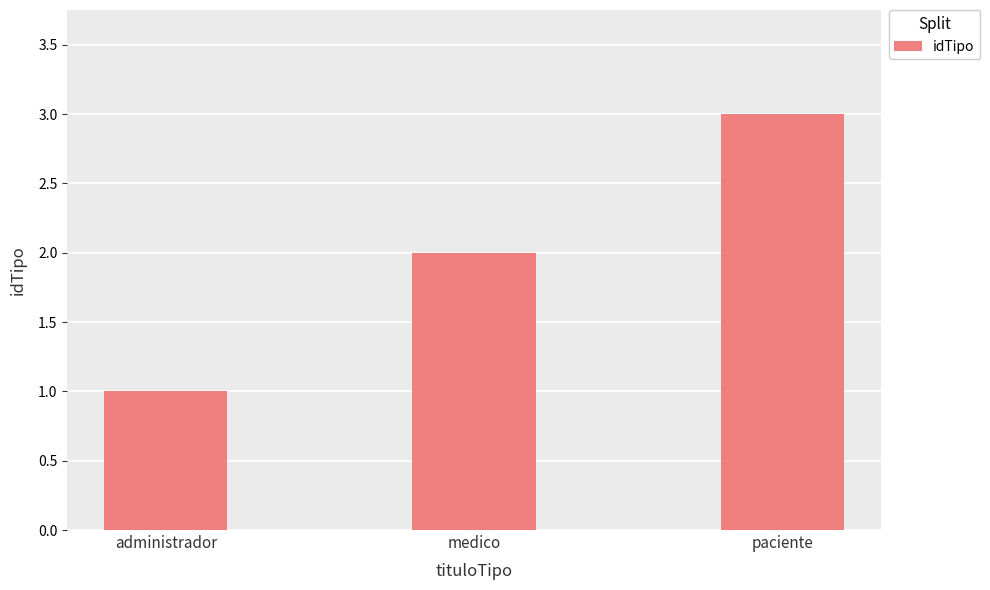

What is the sum of all values?

6